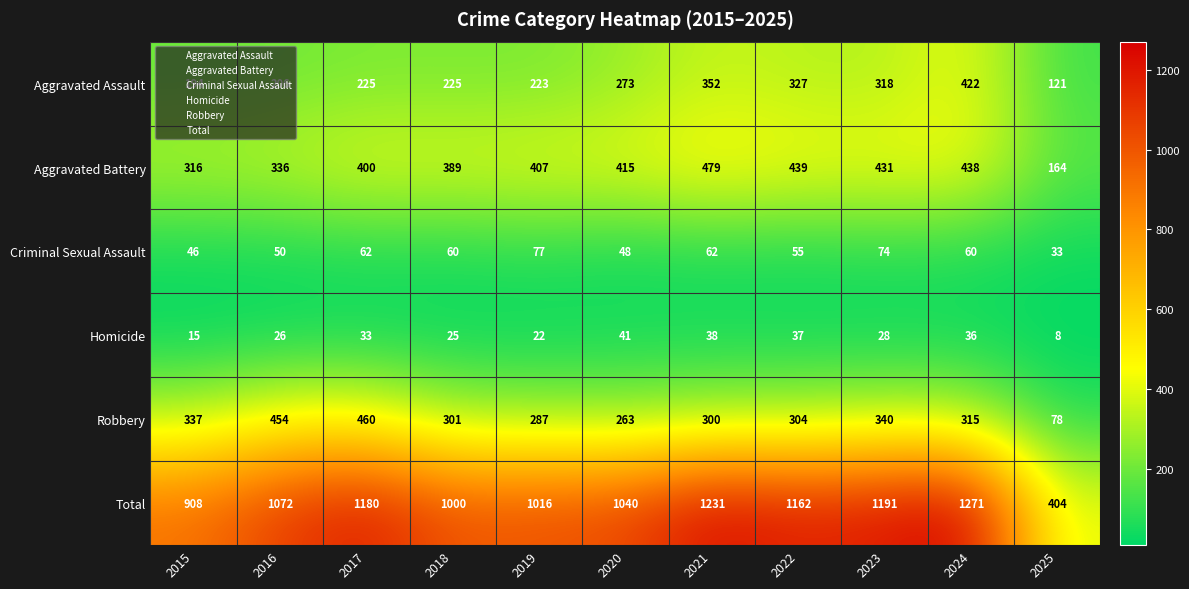

The Criminal Sexual Assault series shows 62 at 2017. True or false?

True